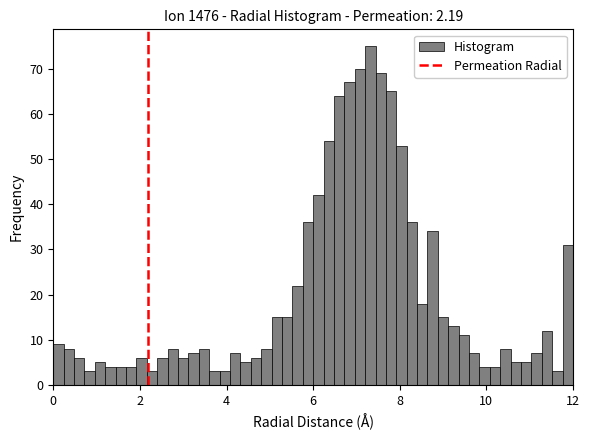

Read against the x-axis, roughly where is the centre of the tallest bar?

7.4